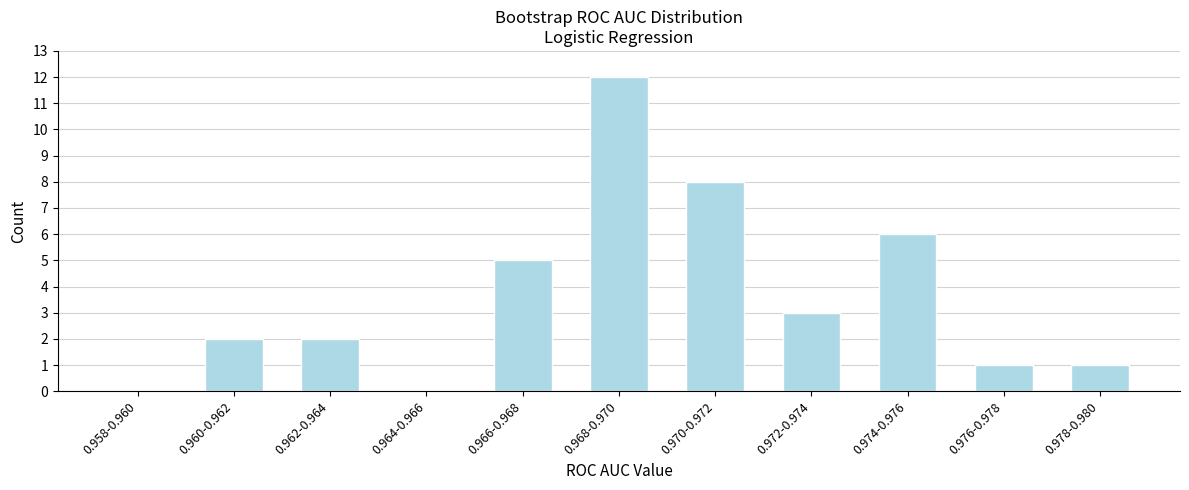

Reading right to left, extract all data points from this chart.

0.978-0.980=1	0.976-0.978=1	0.974-0.976=6	0.972-0.974=3	0.970-0.972=8	0.968-0.970=12	0.966-0.968=5	0.964-0.966=0	0.962-0.964=2	0.960-0.962=2	0.958-0.960=0